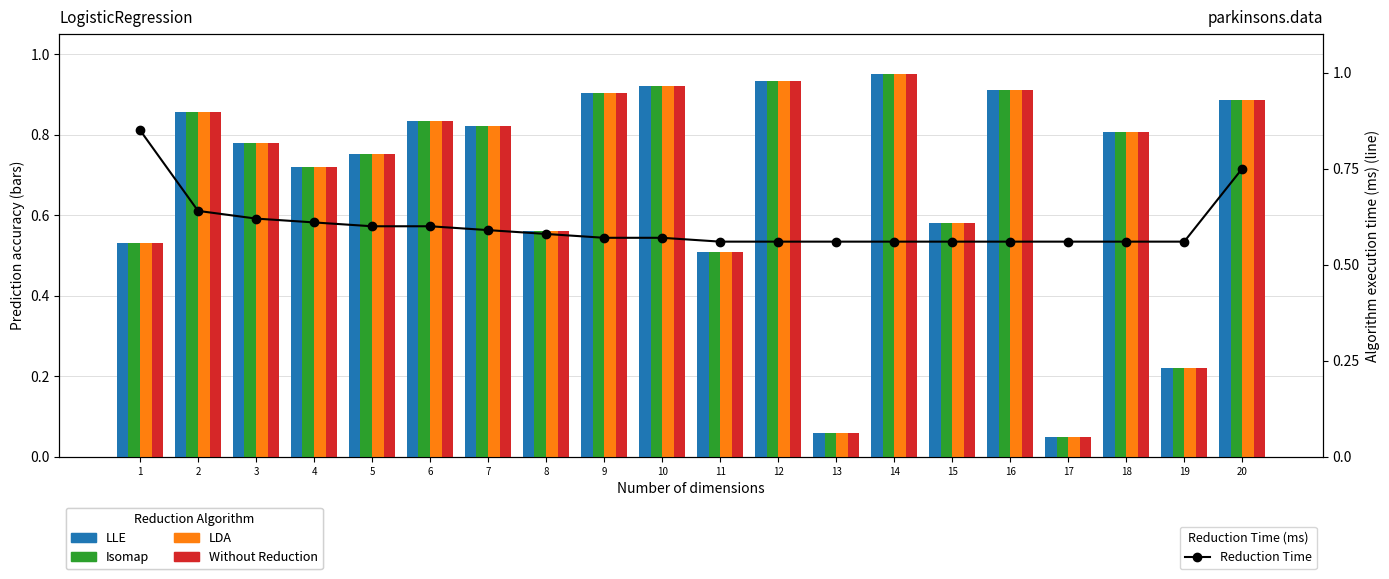

How many groups of bars are there?

20